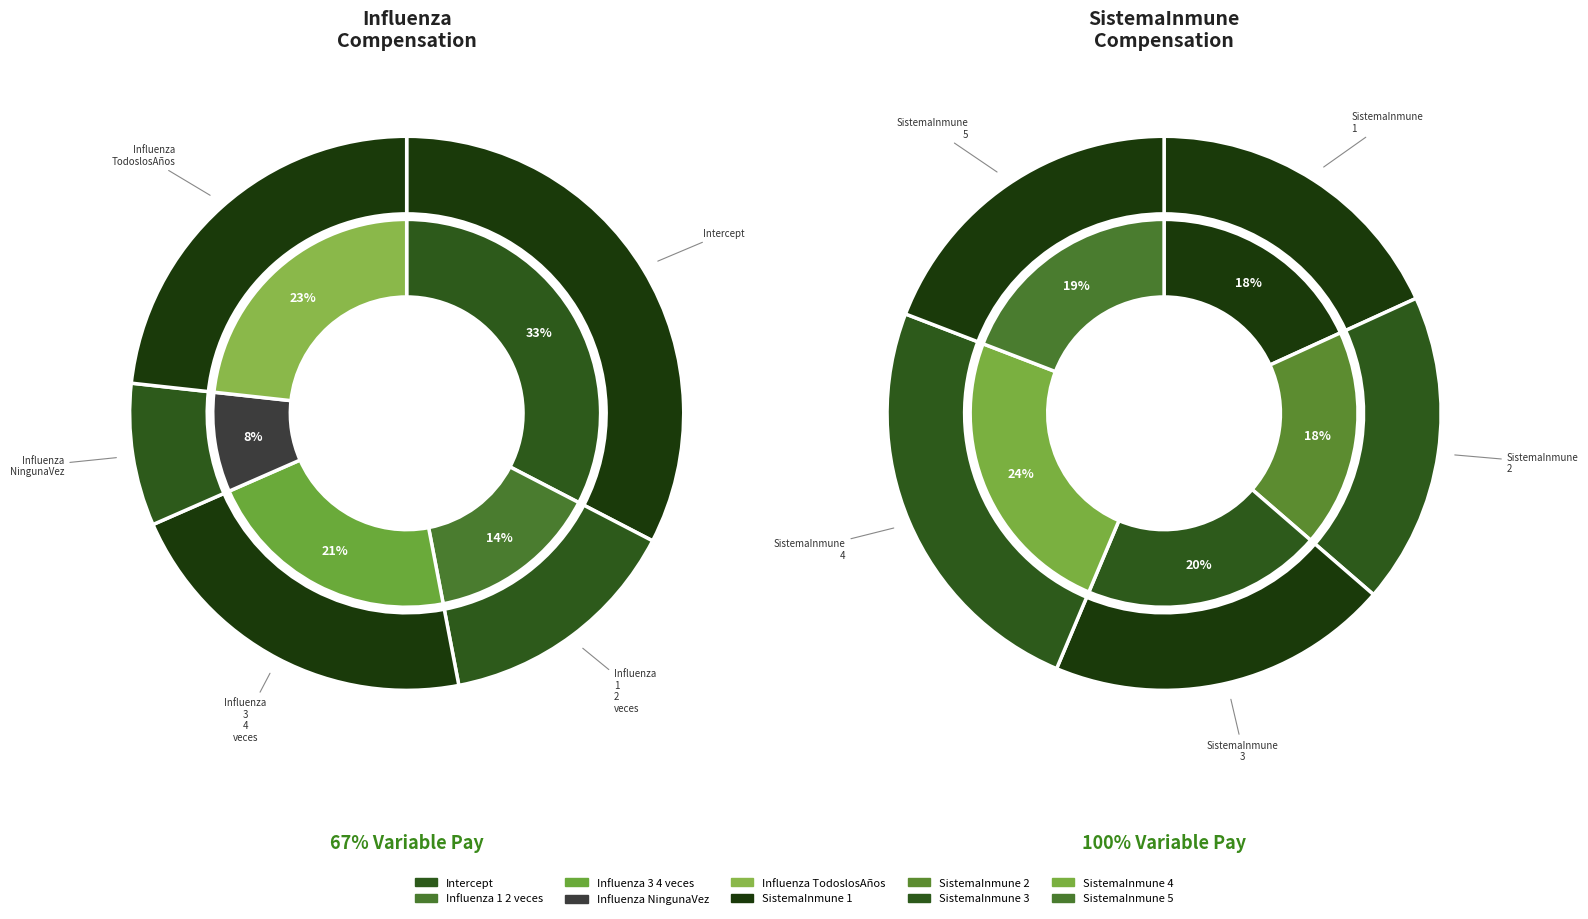

What is the change in value from Influenza_1_2_veces to SistemaInmune_1?

+0.1